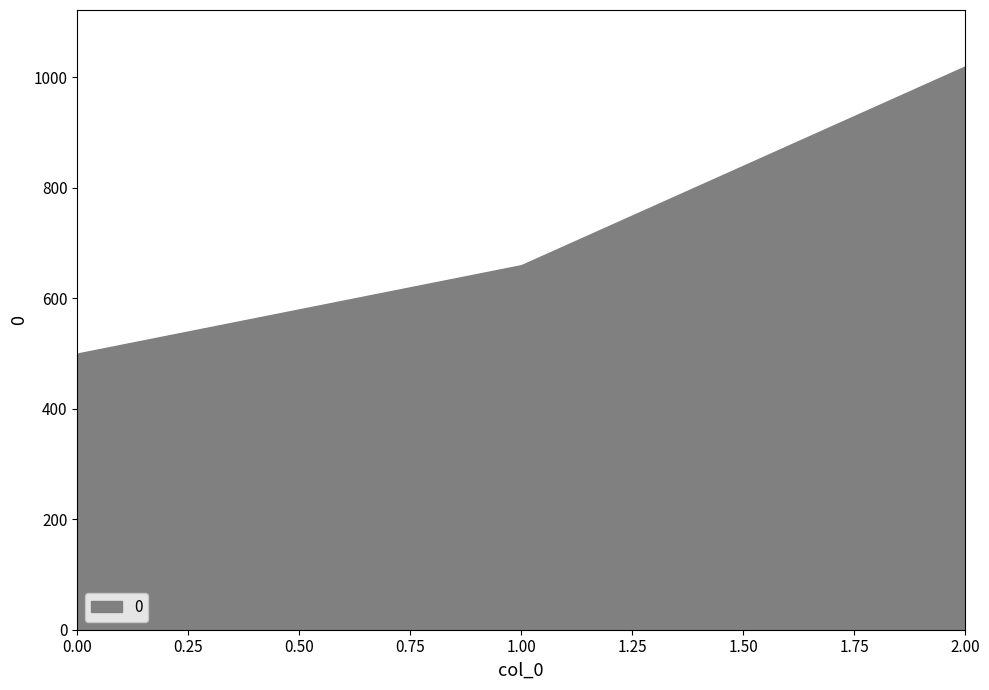

True or false: the data shows 1020 at 2.

True